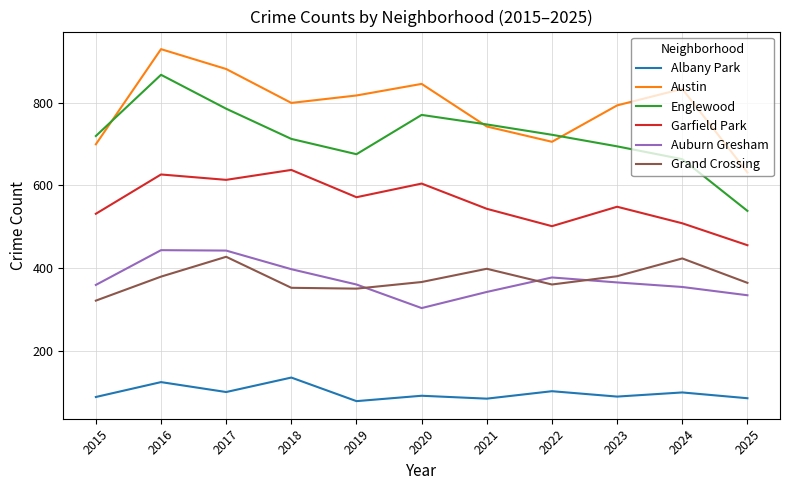

How many interior local peaks does the Grand Crossing series have?

3